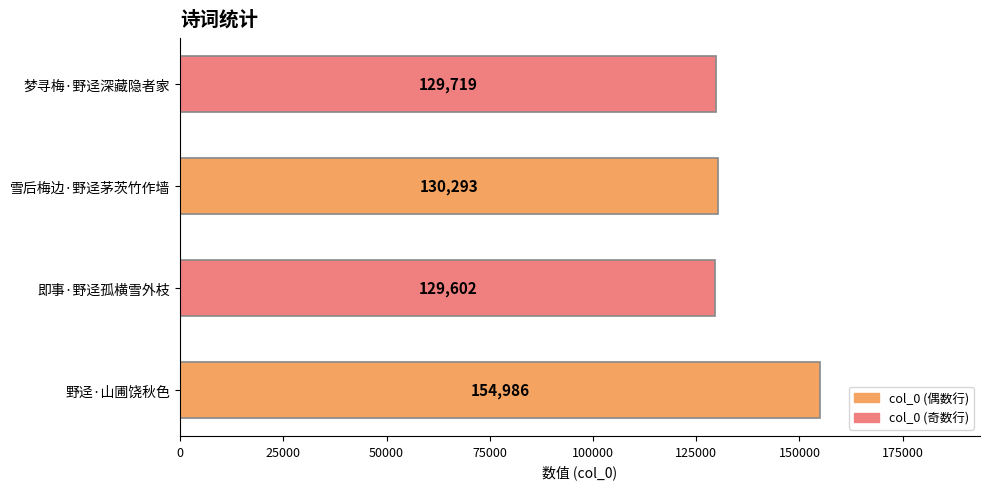

What is the difference between the maximum and second lowest values?

25267